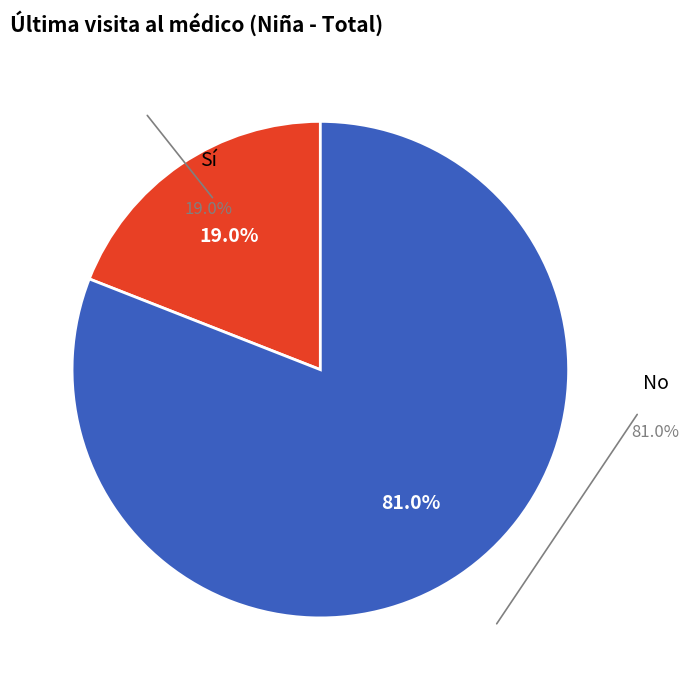

To the nearest percent, what percentage of the pie is No?

81%